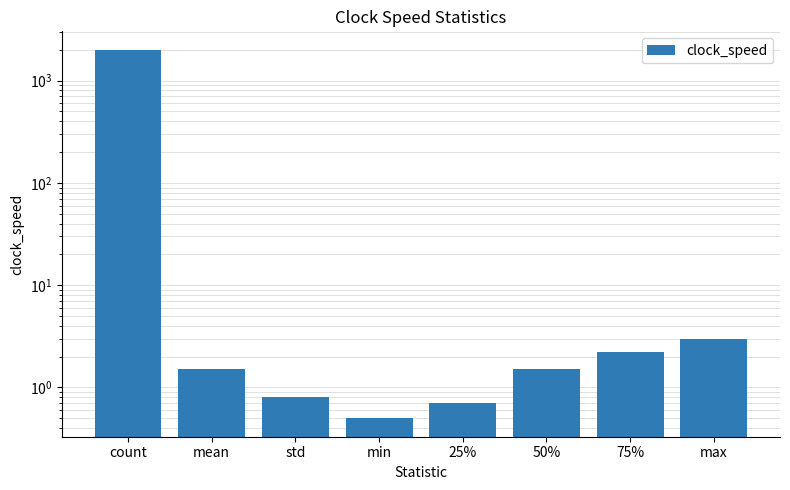

True or false: the data shows 0.2 at min.

False